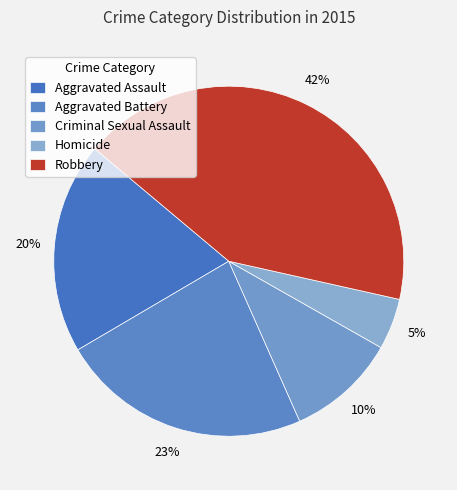

Which category has the smallest portion of the pie?

Homicide